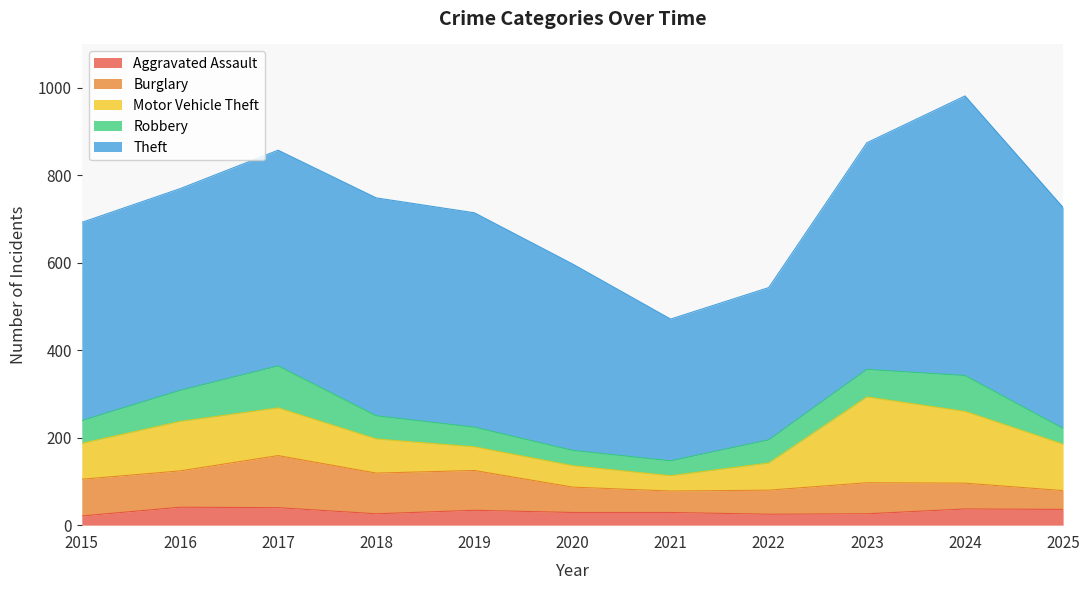

What is the total value across all series at 2018?

748